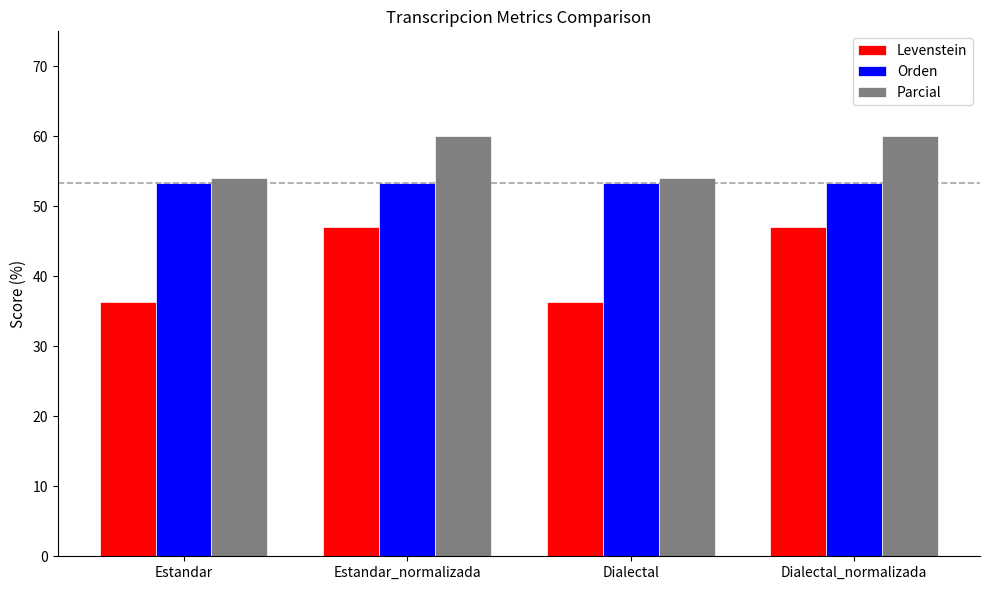

What is the lowest value of the Orden series?

53.3